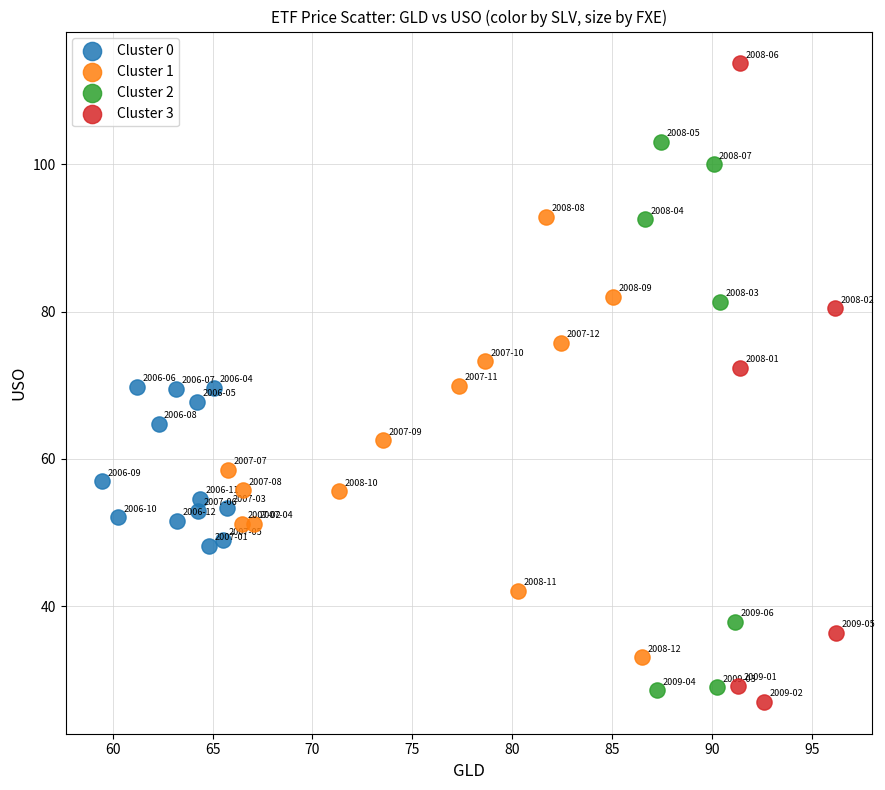

Which series has the largest Y range (max minus min)?

Cluster 3